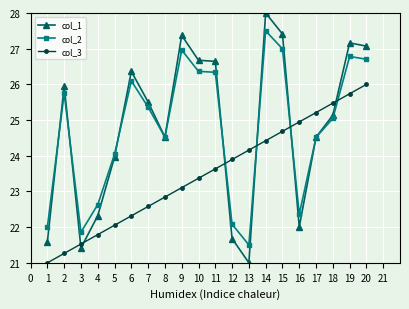

What is the difference between the maximum and second lowest values in the col_2 series?

5.6